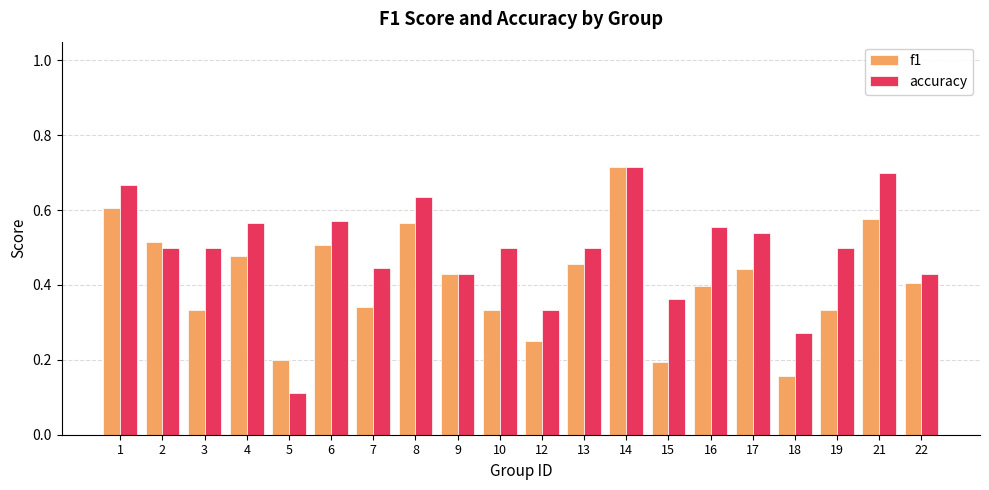

At which category is the sum across all series the highest?

14